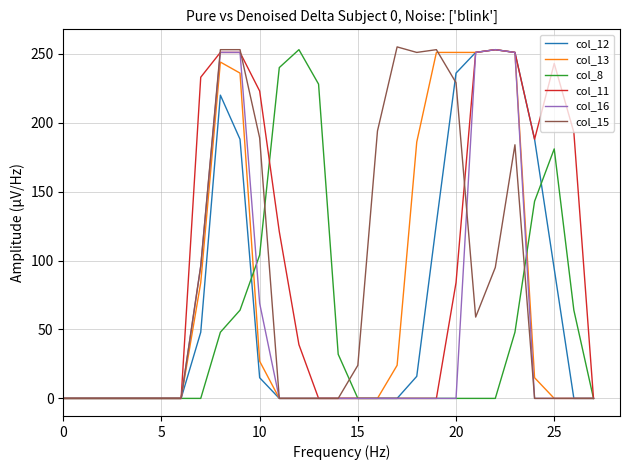

What is the maximum value shown in the chart?

255